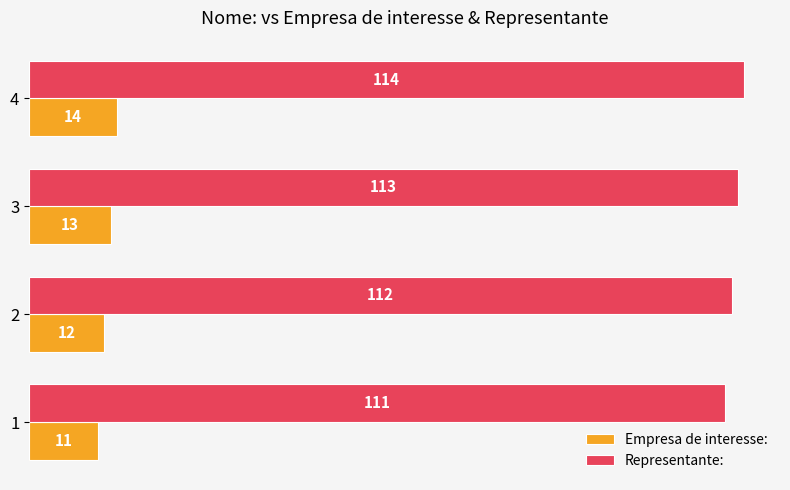

What is the spread (max minus min) of values at 2?

100